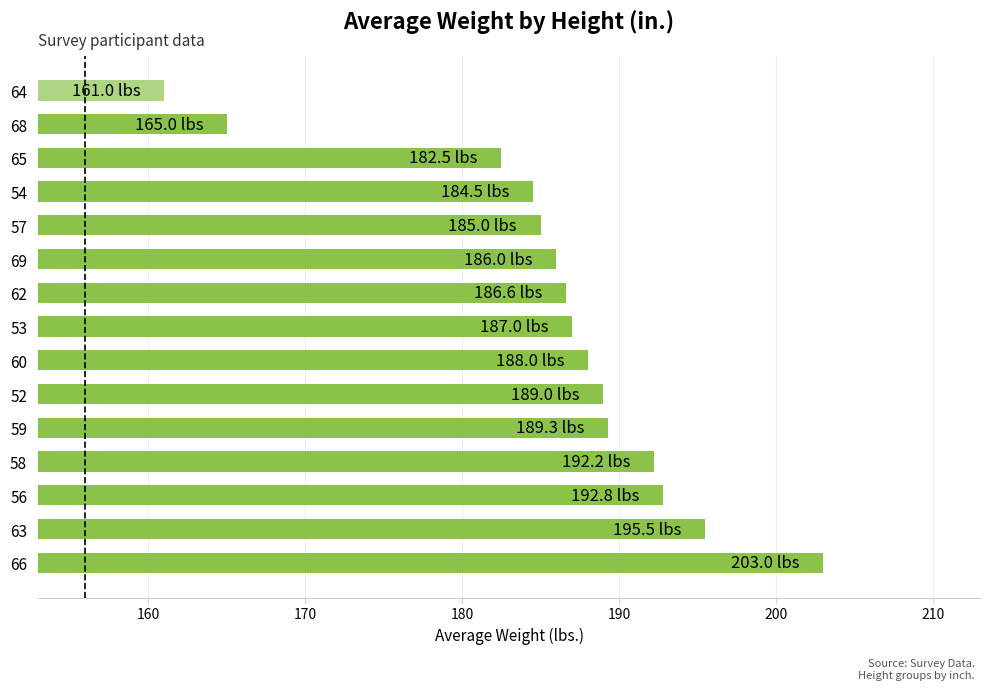

Reading bottom to top, extract all data points from this chart.

203.0	195.5	192.8	192.2	189.3	189.0	188.0	187.0	186.6	186.0	185.0	184.5	182.5	165.0	161.0